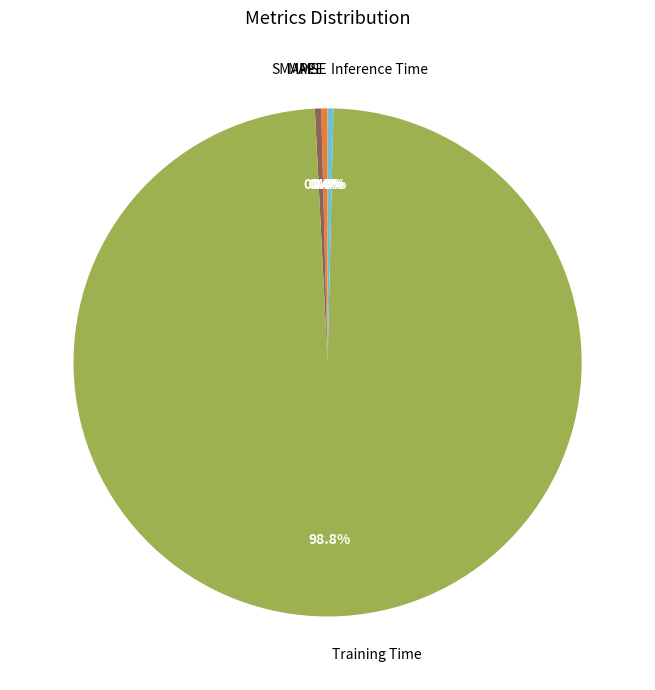

To the nearest percent, what portion does Training Time represent?

99%